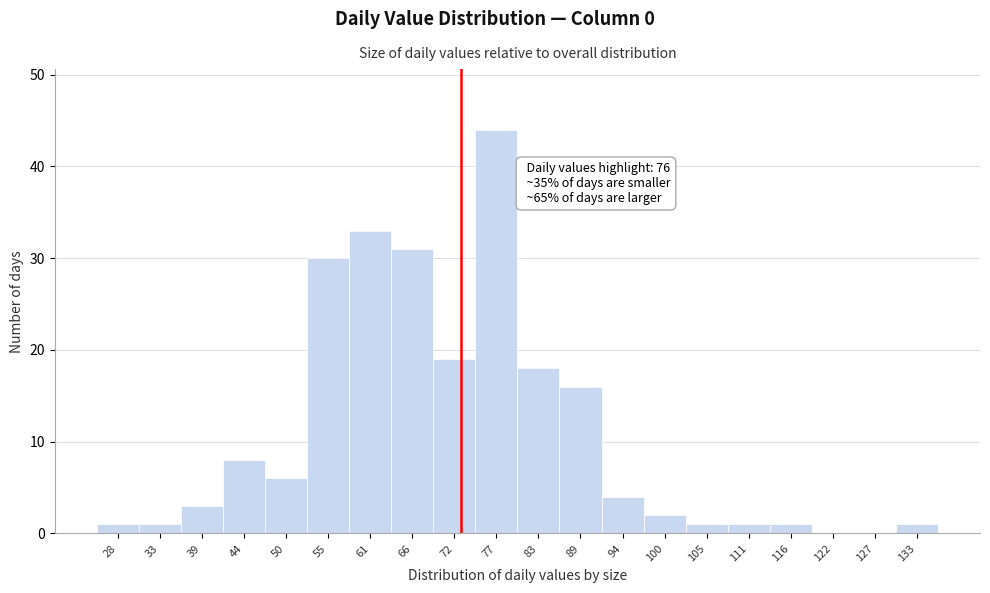

Reading right to left, extract all data points from this chart.

133=1	127=0	122=0	116=1	111=1	105=1	100=2	94=4	89=16	83=18	77=44	72=19	66=31	61=33	55=30	50=6	44=8	39=3	33=1	28=1